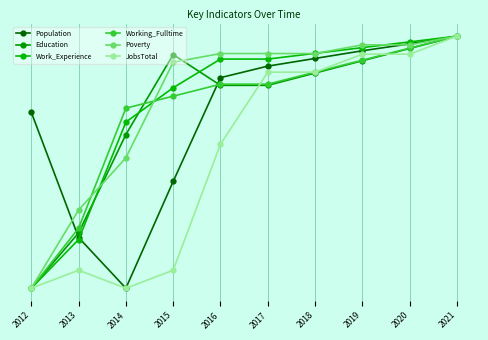

What is the value of the Working_Fulltime point at the 7th from the left?

85.7